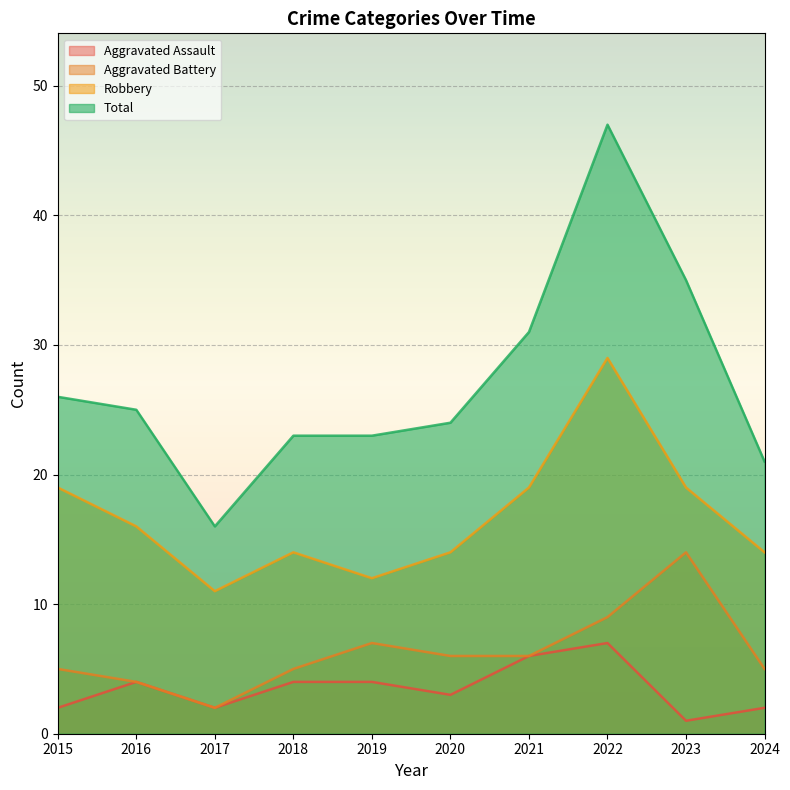

How many Aggravated Assault values are between 2 and 4?

7